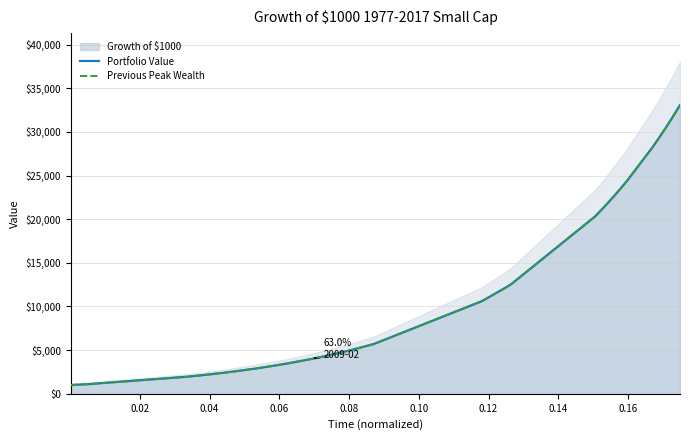

At how many categories does at least one series exceed 9404?

14